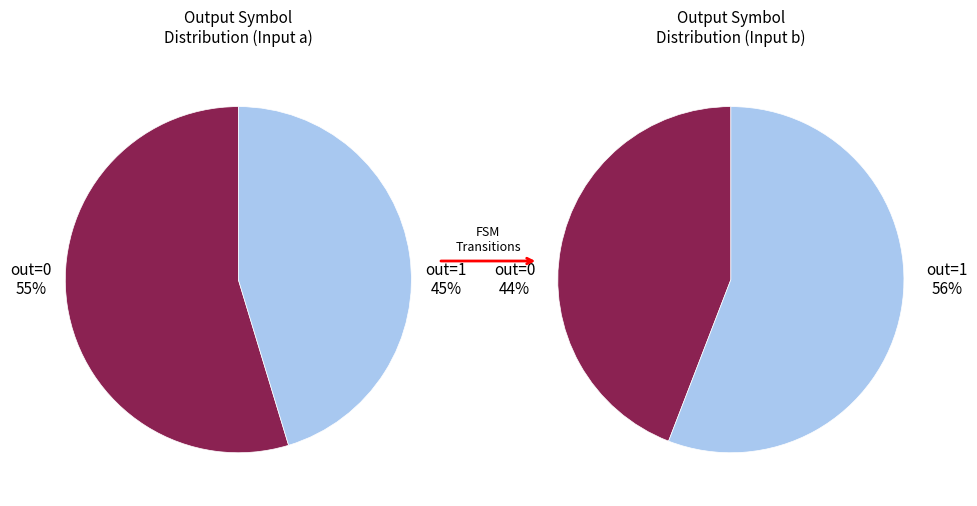

What is the change in value from output 0 to output 1?

+1